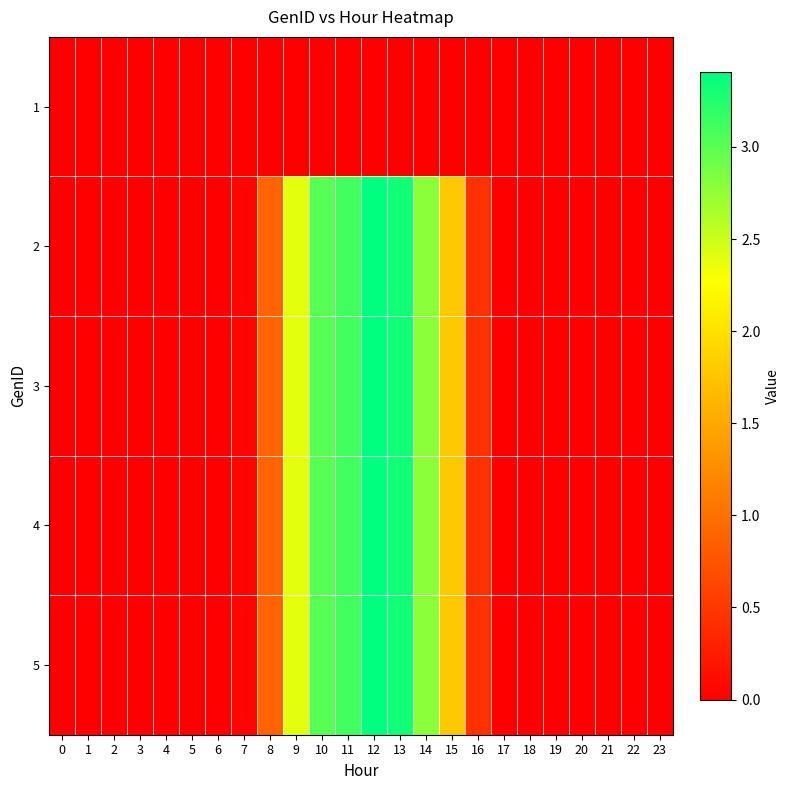

At 19, list the series in order from smallest to largest.

1, 2, 3, 4, 5